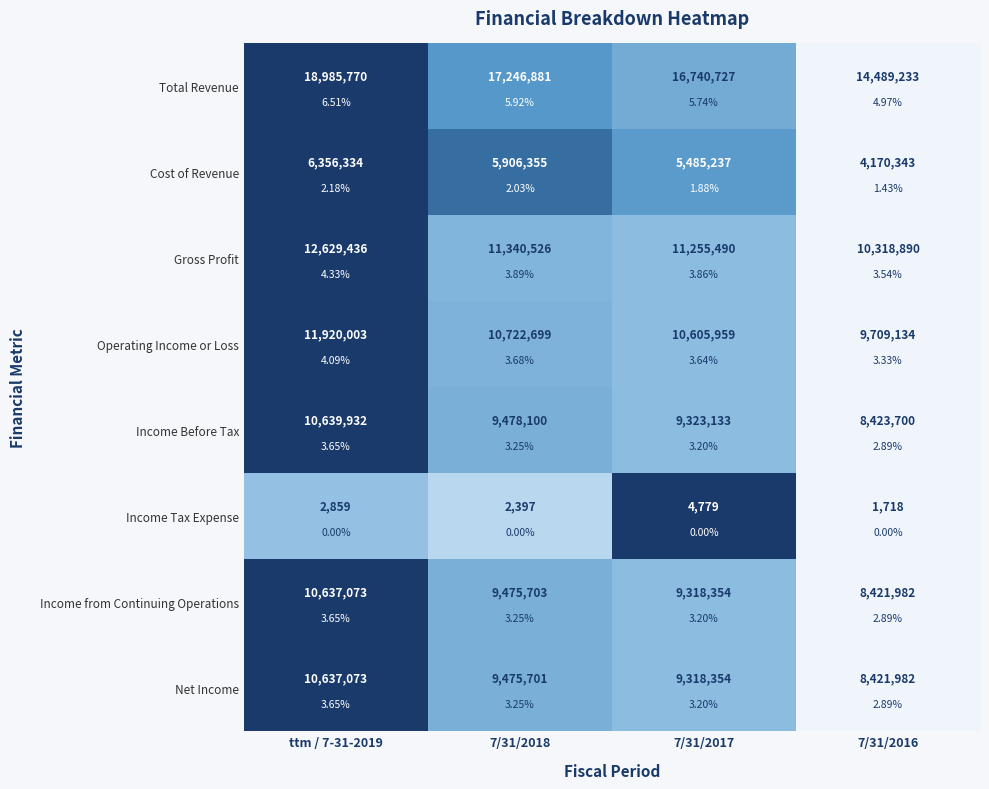

At 7/31/2018, list the series in order from smallest to largest.

Income Tax Expense, Gross Profit, Operating Income or Loss, Net Income, Income from Continuing Operations, Income Before Tax, Total Revenue, Cost of Revenue